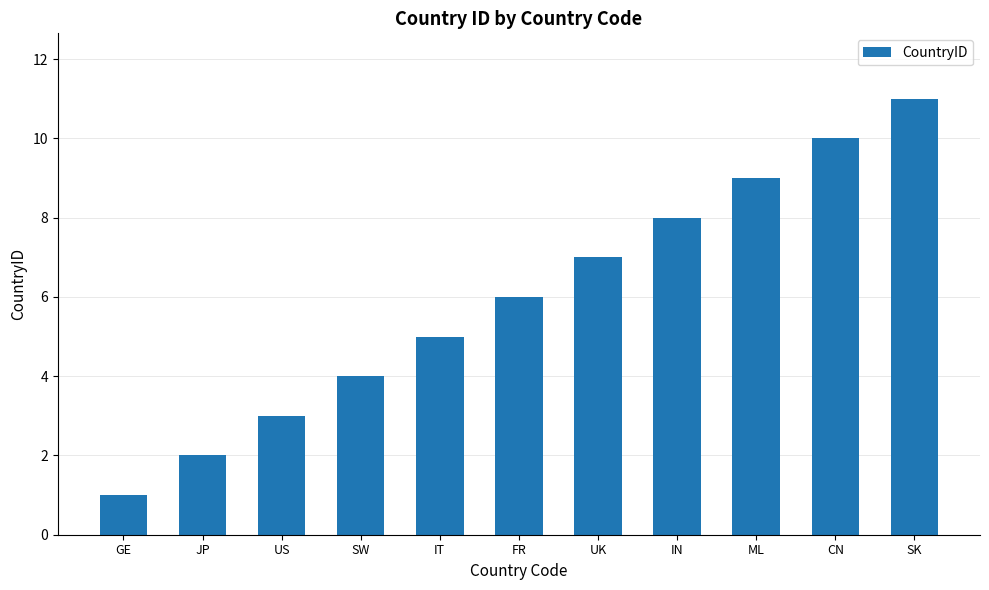

What is the change in value from UK to ML?

+2